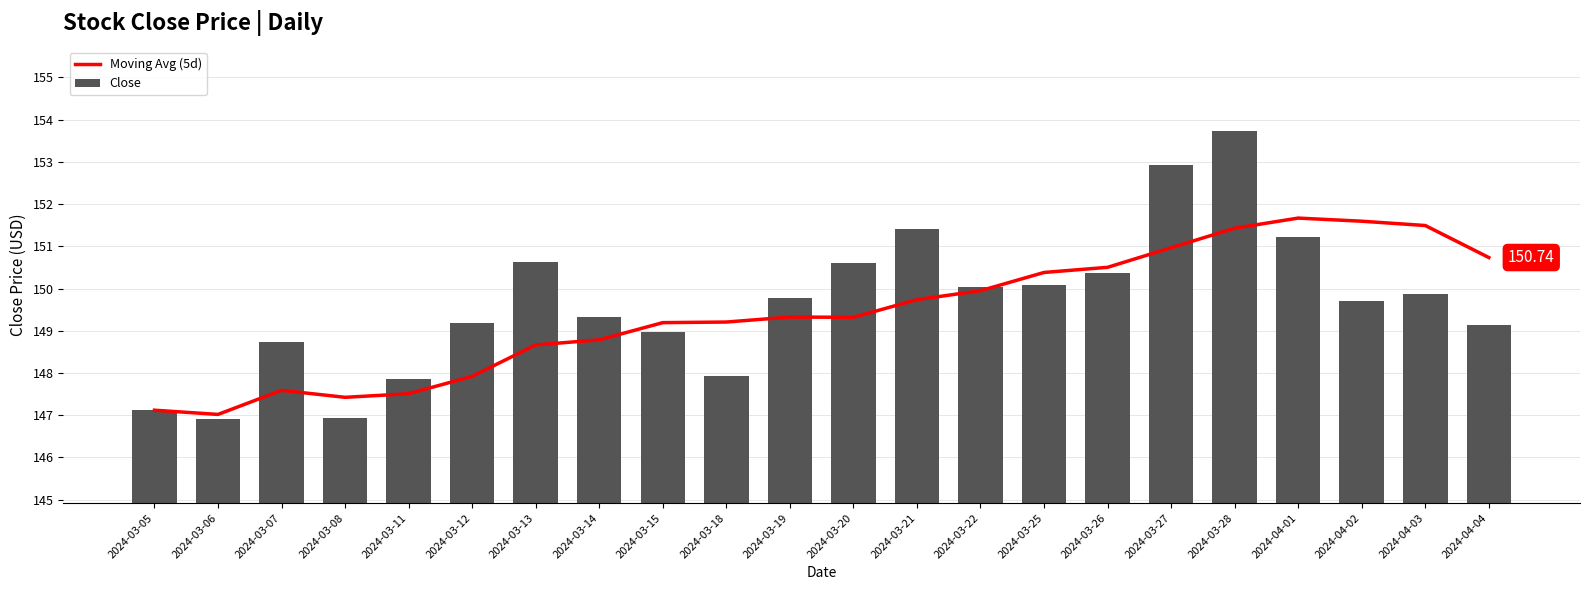

What is the smallest value displayed?

146.9